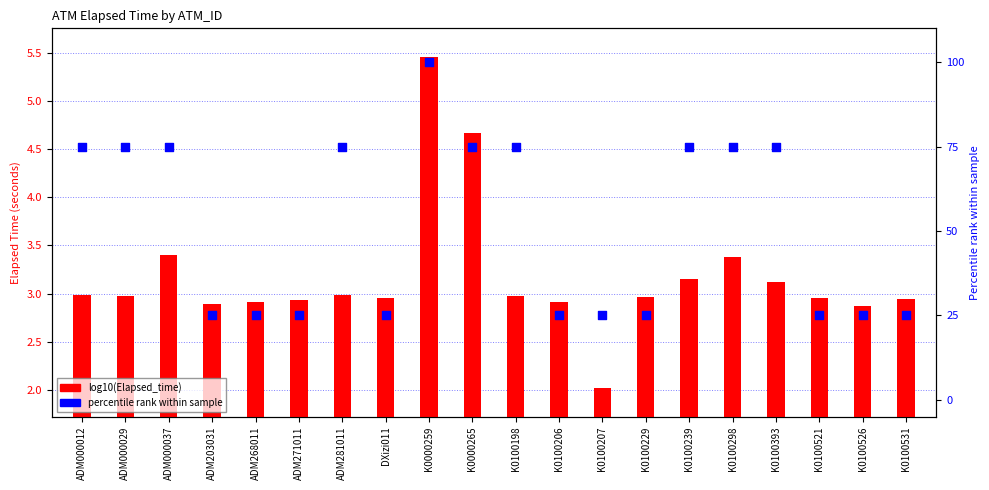

At which category is the sum across all series the highest?

K0000259